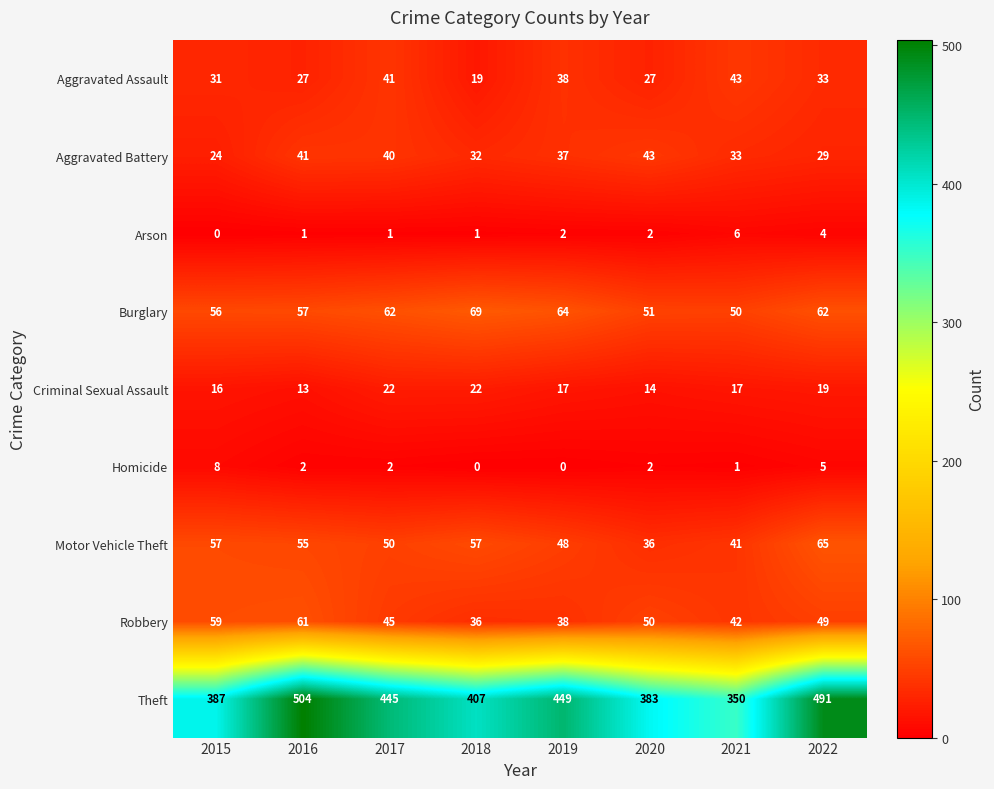

What is the approximate value of Burglary at 2020, to the nearest 5?

50